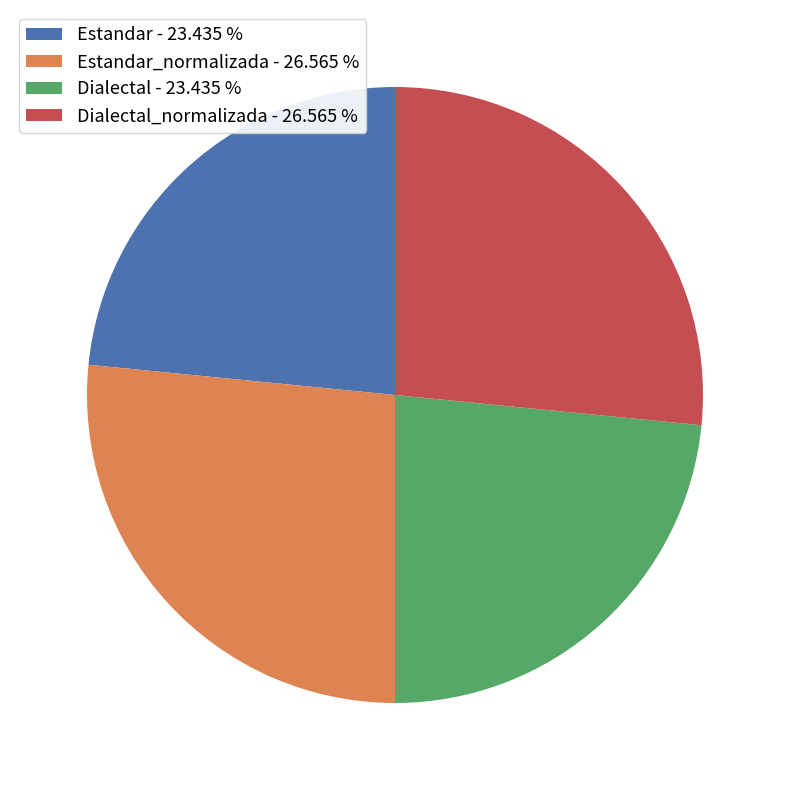

Does Estandar_normalizada - 26.565 % represent more than half of the total?

No